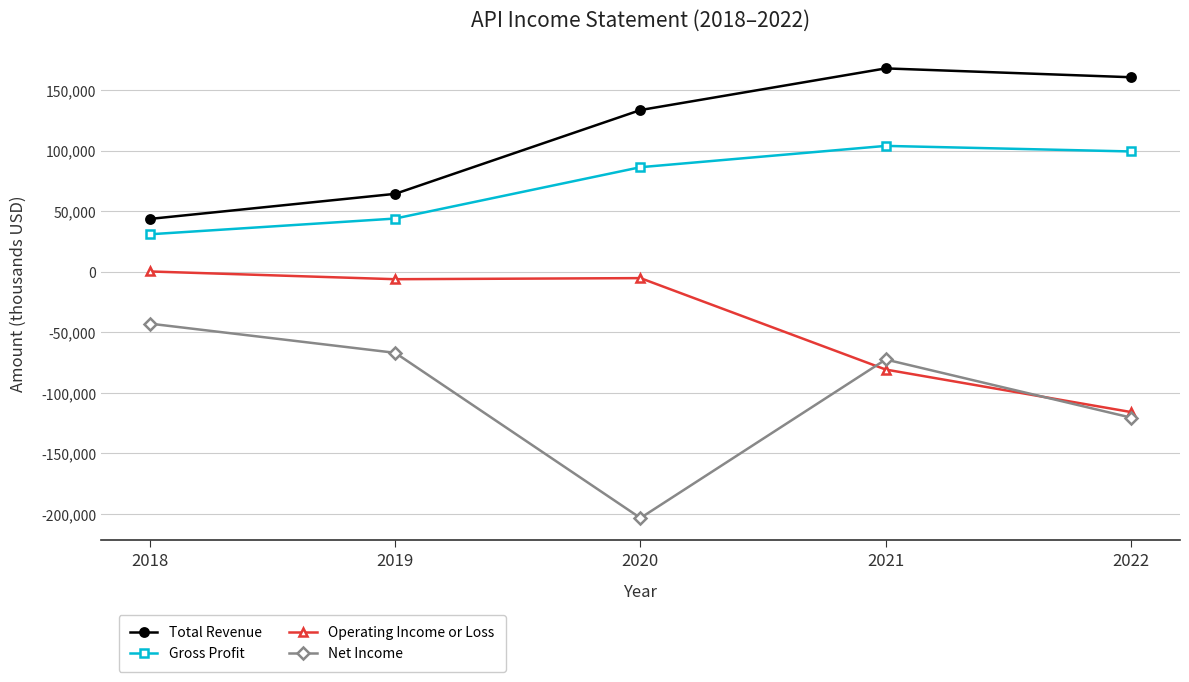

Which series has the largest range (max minus min)?

Net Income